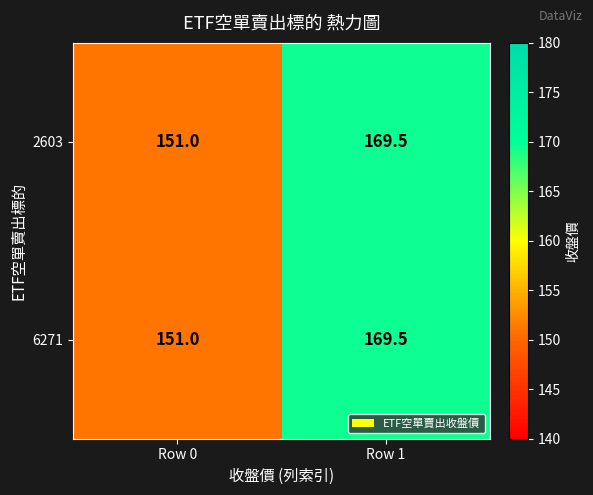

How many data points in 6271 are less than 169?

1